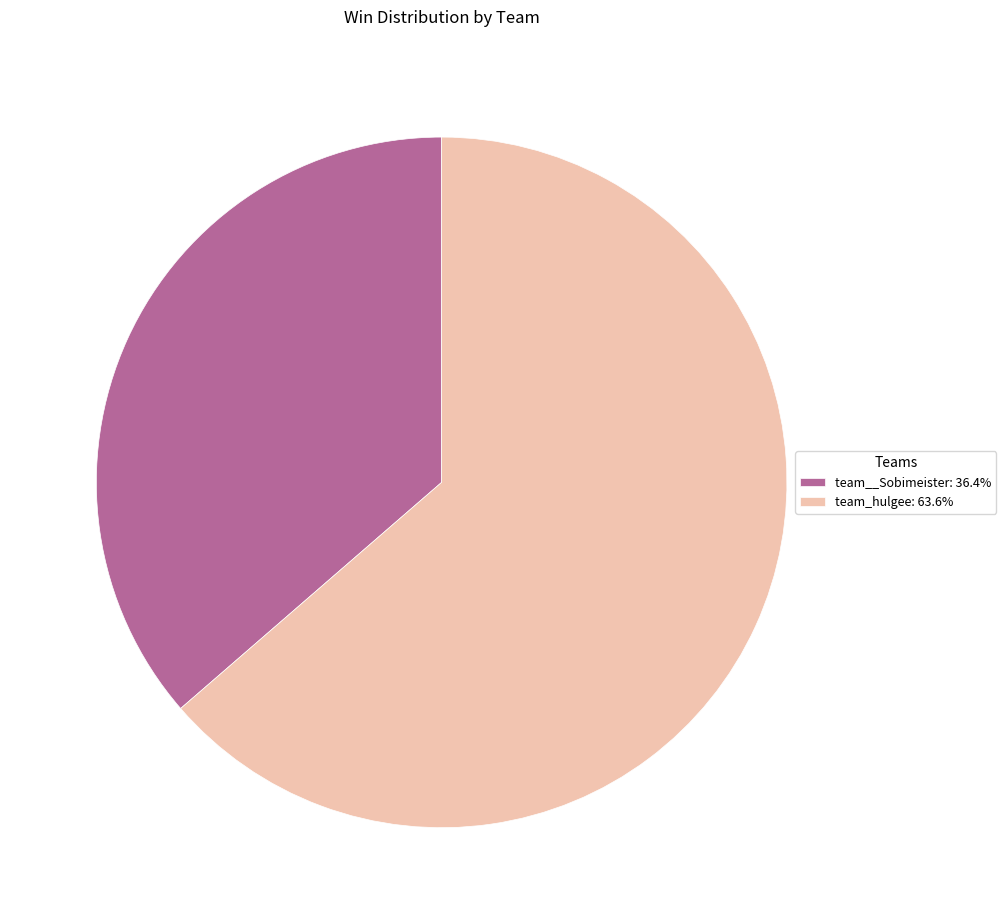

Does any single category account for the majority?

Yes